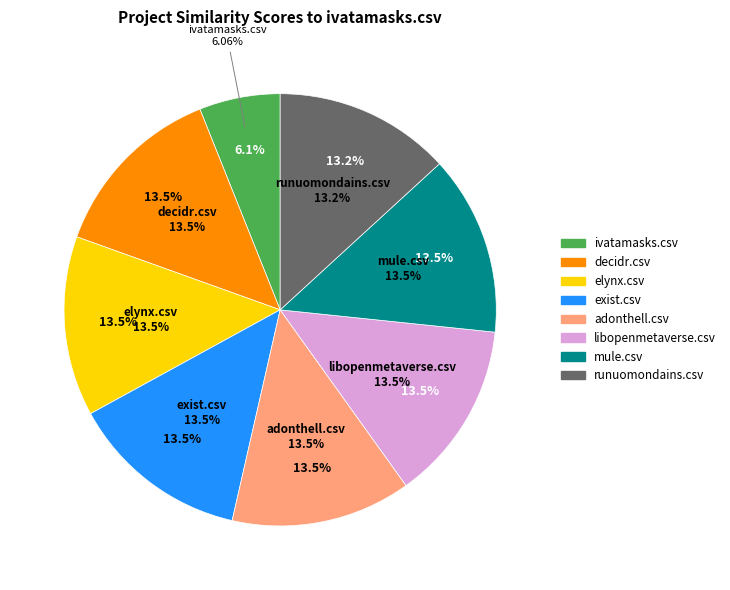

How many segments does this pie chart have?

8